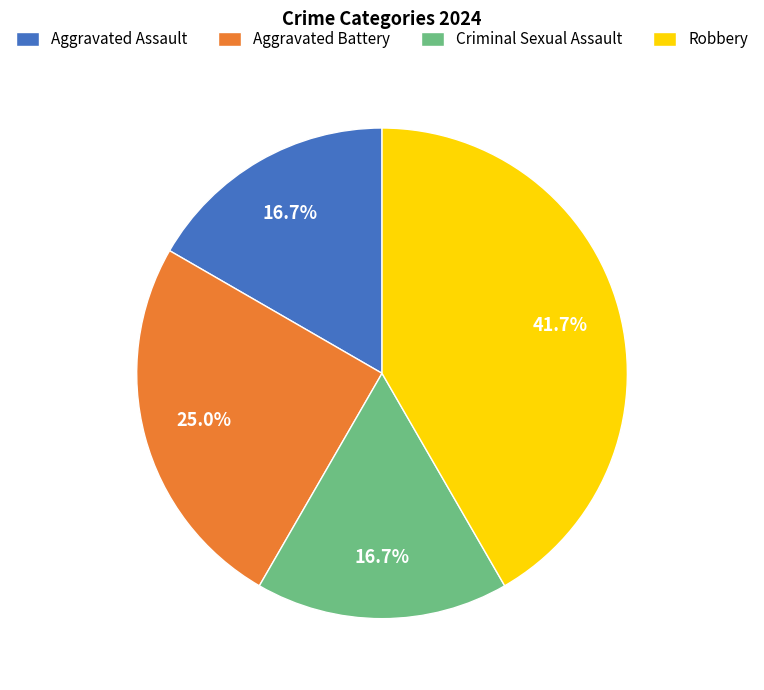

Is there any slice that represents more than half of the pie?

No